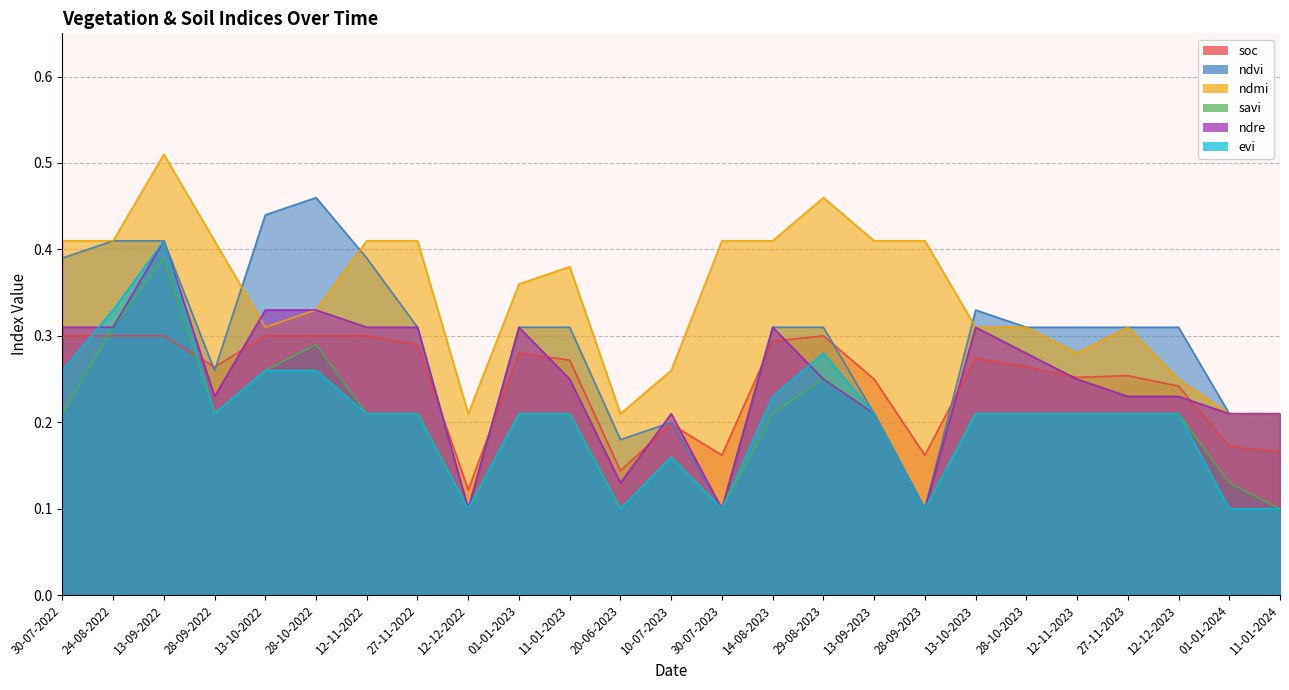

True or false: savi has a value of 0.2 at 13-10-2023.

True